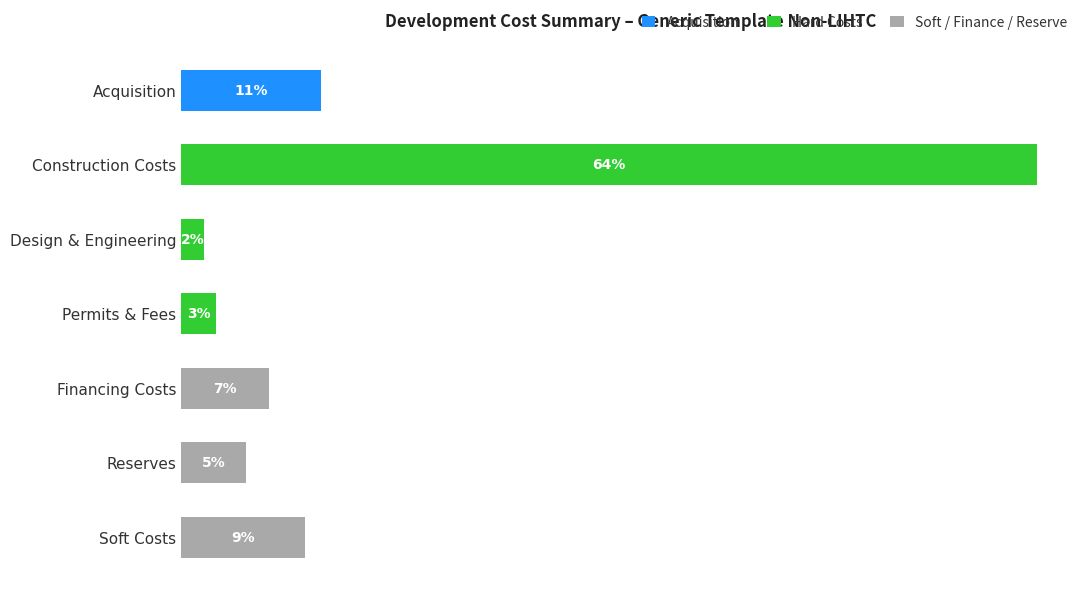

What are all the series names shown in the legend?

Acquisition, Hard Costs, Soft / Finance / Reserve